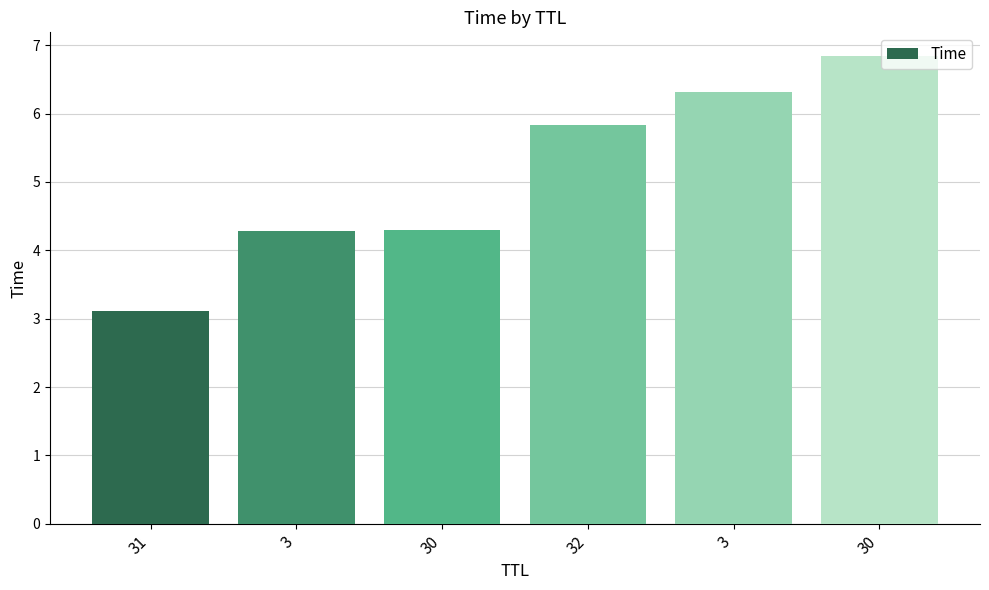

What is the change in value from 32 to 3?

+0.5